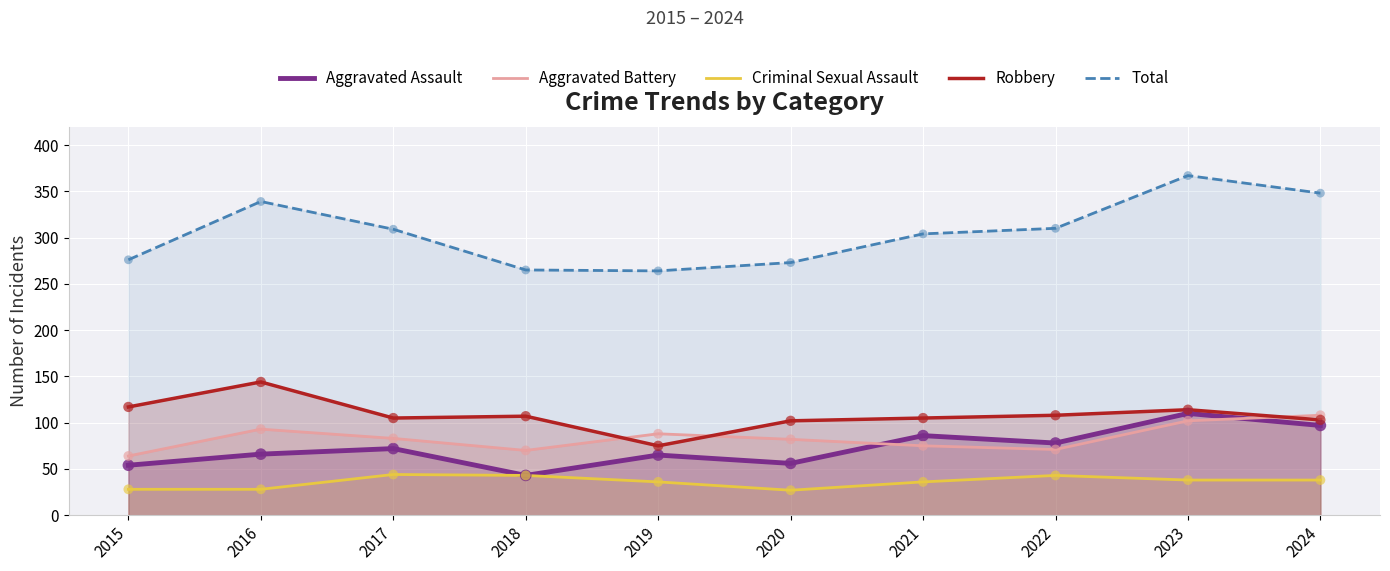

Which series has the largest total across all categories?

Total